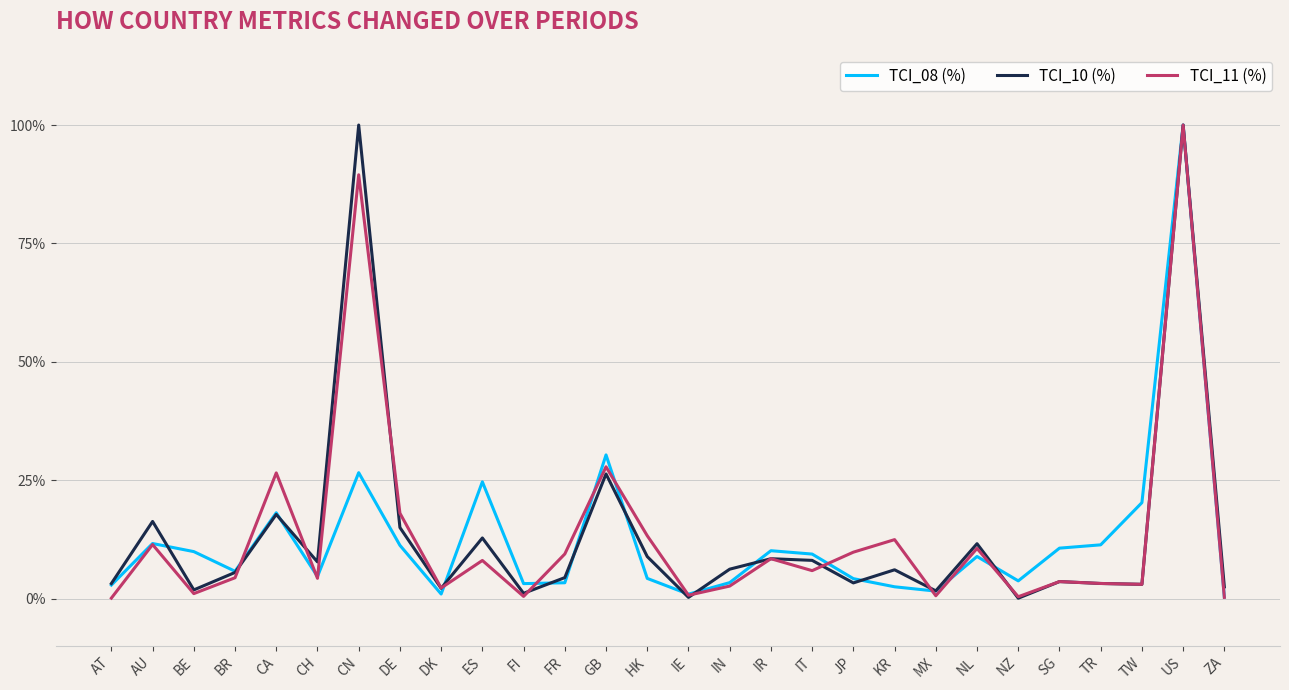

What is the spread (max minus min) of values at CA?

8.8